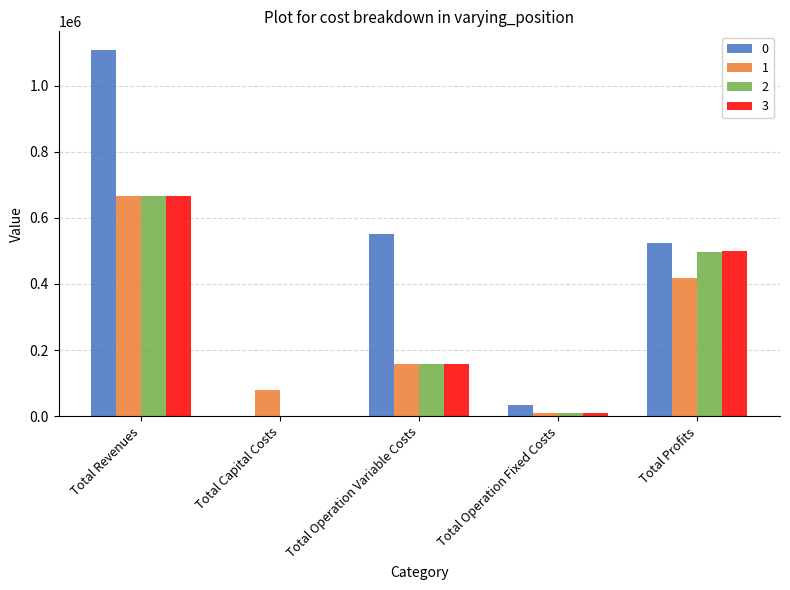

Reading left to right, extract all data points from this chart.

0: Total Revenues=1108819.1	Total Capital Costs=0.0	Total Operation Variable Costs=550746.9	Total Operation Fixed Costs=33627.6	Total Profits=523770.8
1: Total Revenues=664825.0	Total Capital Costs=80000.0	Total Operation Variable Costs=157709.4	Total Operation Fixed Costs=8406.9	Total Profits=417333.8
2: Total Revenues=664825.0	Total Capital Costs=0.0	Total Operation Variable Costs=157145.8	Total Operation Fixed Costs=8406.9	Total Profits=497897.3
3: Total Revenues=664825.0	Total Capital Costs=0.0	Total Operation Variable Costs=156581.5	Total Operation Fixed Costs=8406.9	Total Profits=498461.6